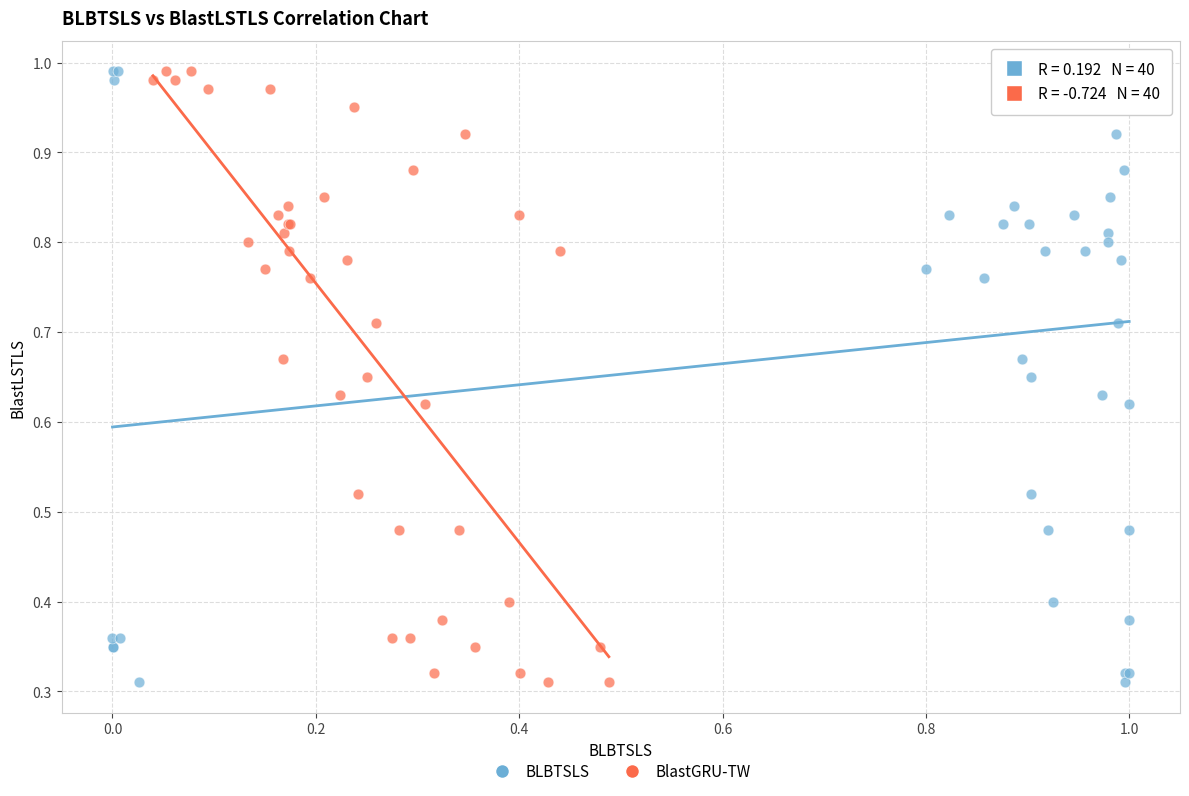

What are all the series names shown in the legend?

BLBTSLS, BlastGRU-TW